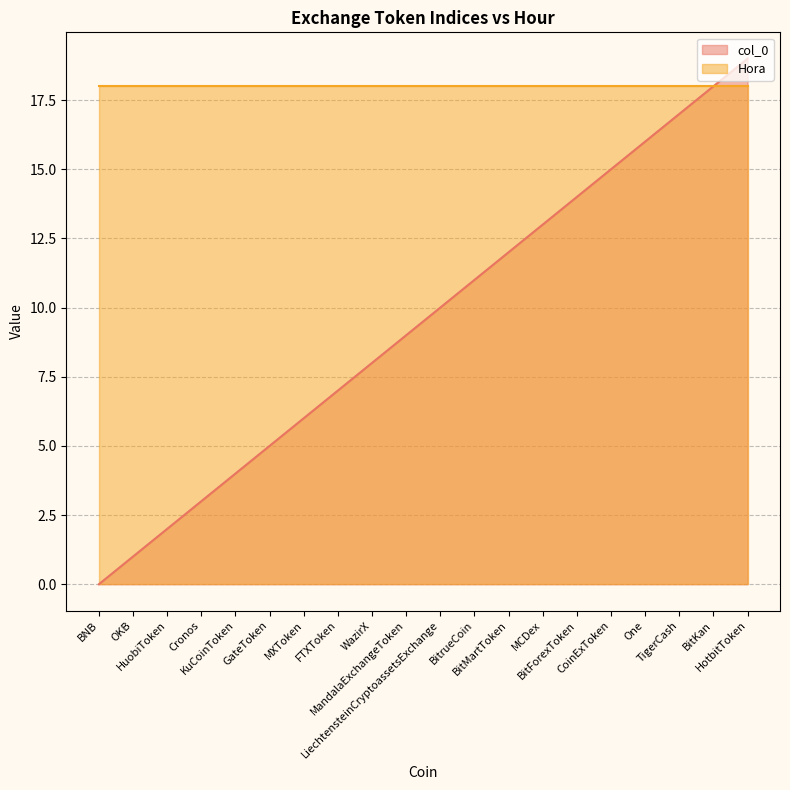

The value at BitForexToken is 19. True or false?

False